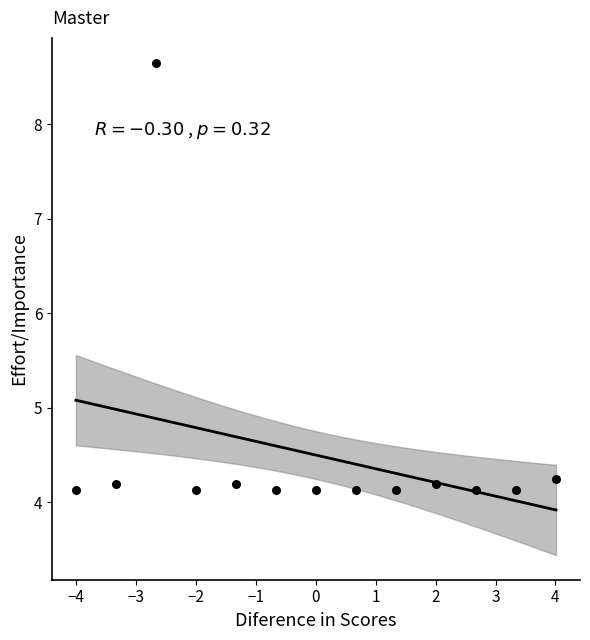

What is the range of X values (max minus min)?

8.0